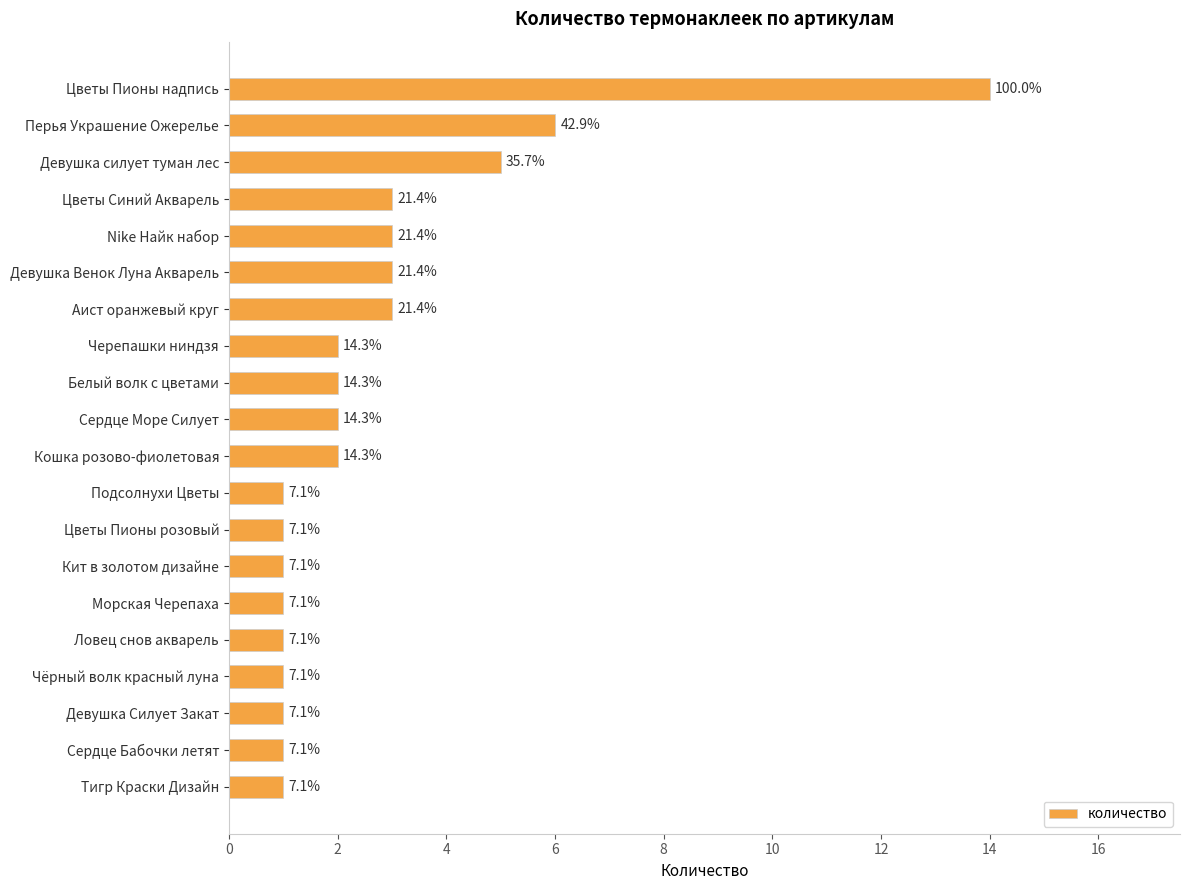

Does the chart contain any negative values?

No